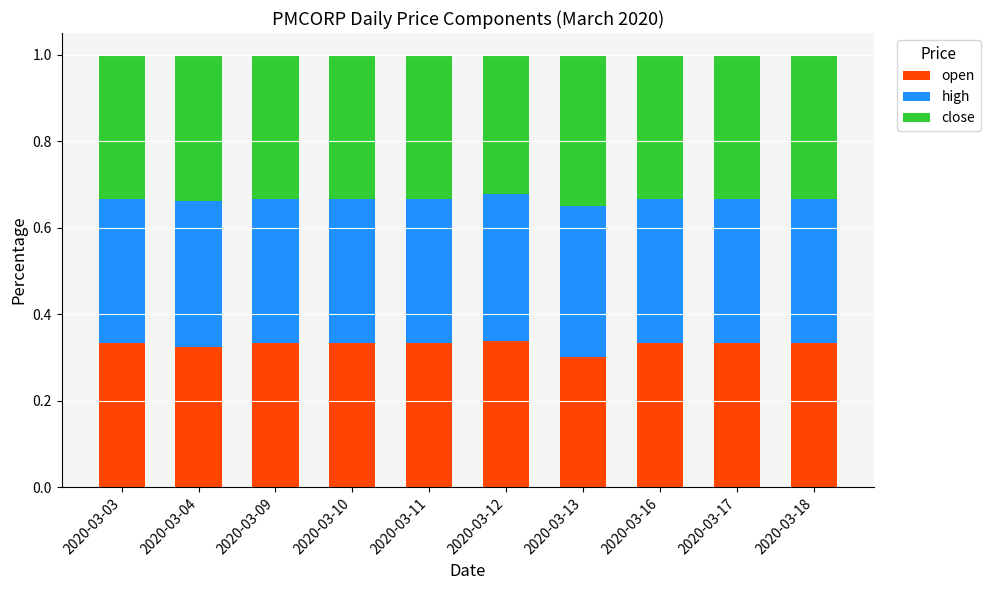

Is it true that open equals 0.3 at 2020-03-09?

True